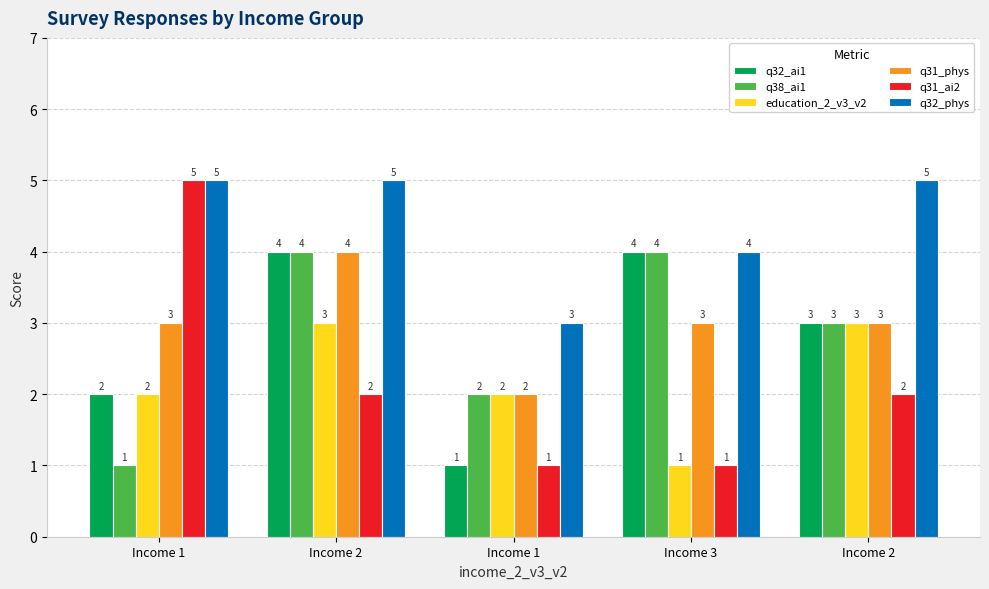

How many data points in education_2_v3_v2 are less than 2?

1